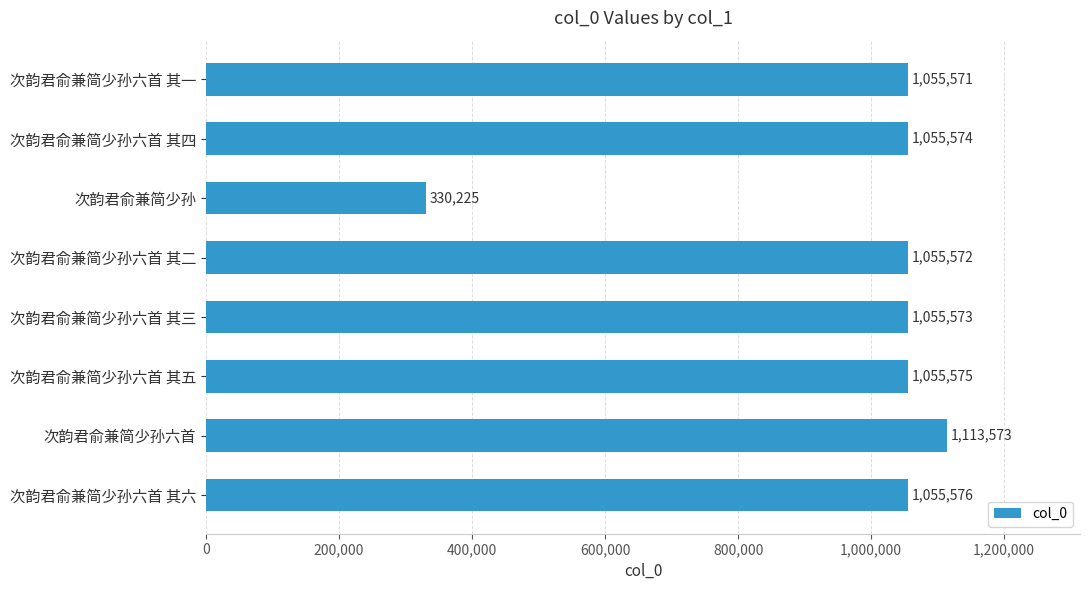

What is the value of the 5th bar from the top?

1055573